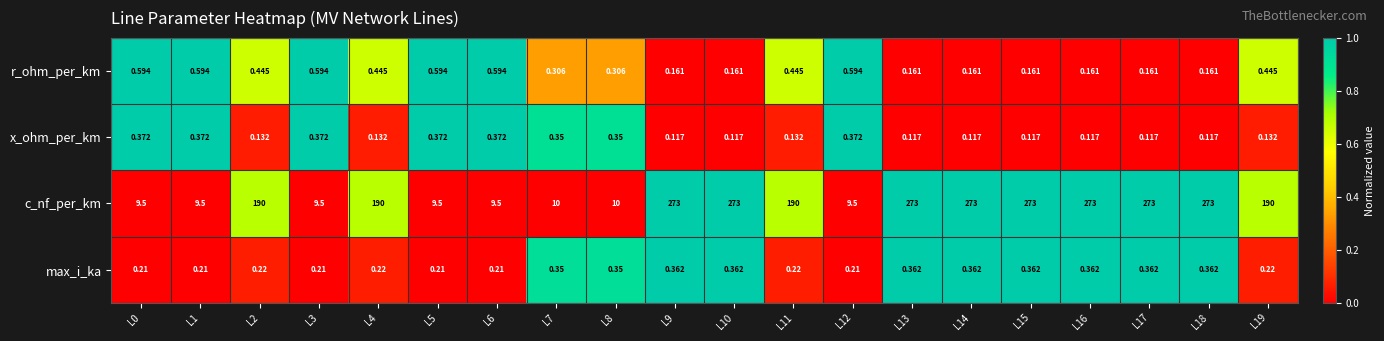

Which series has the largest total across all categories?

c_nf_per_km